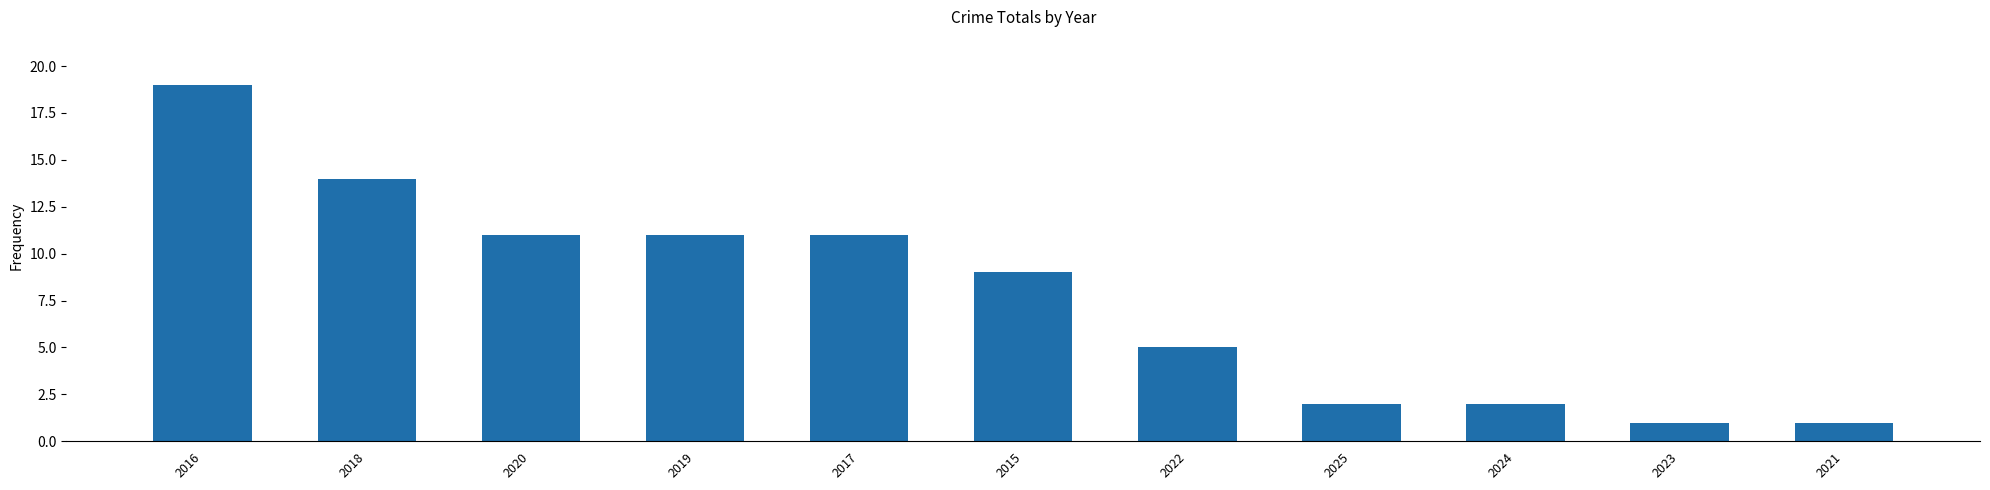

What is the ratio of the value at 2020 to the value at 2021?

11.0